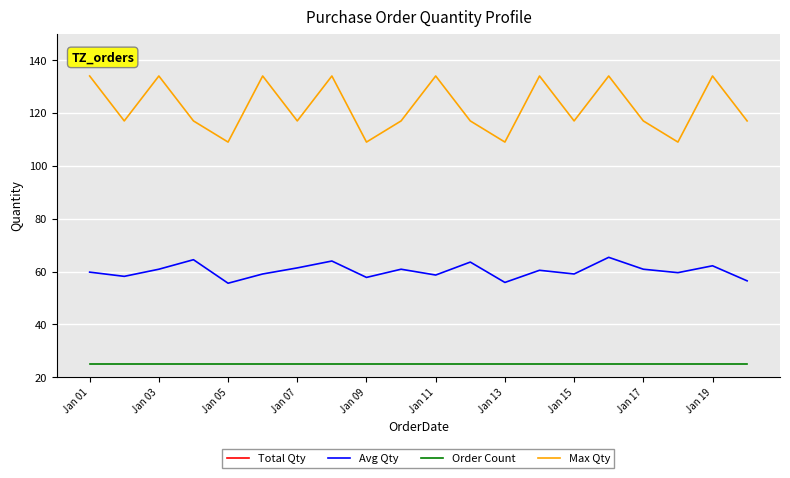

Which label corresponds to the smallest value in the chart?

Jan 01